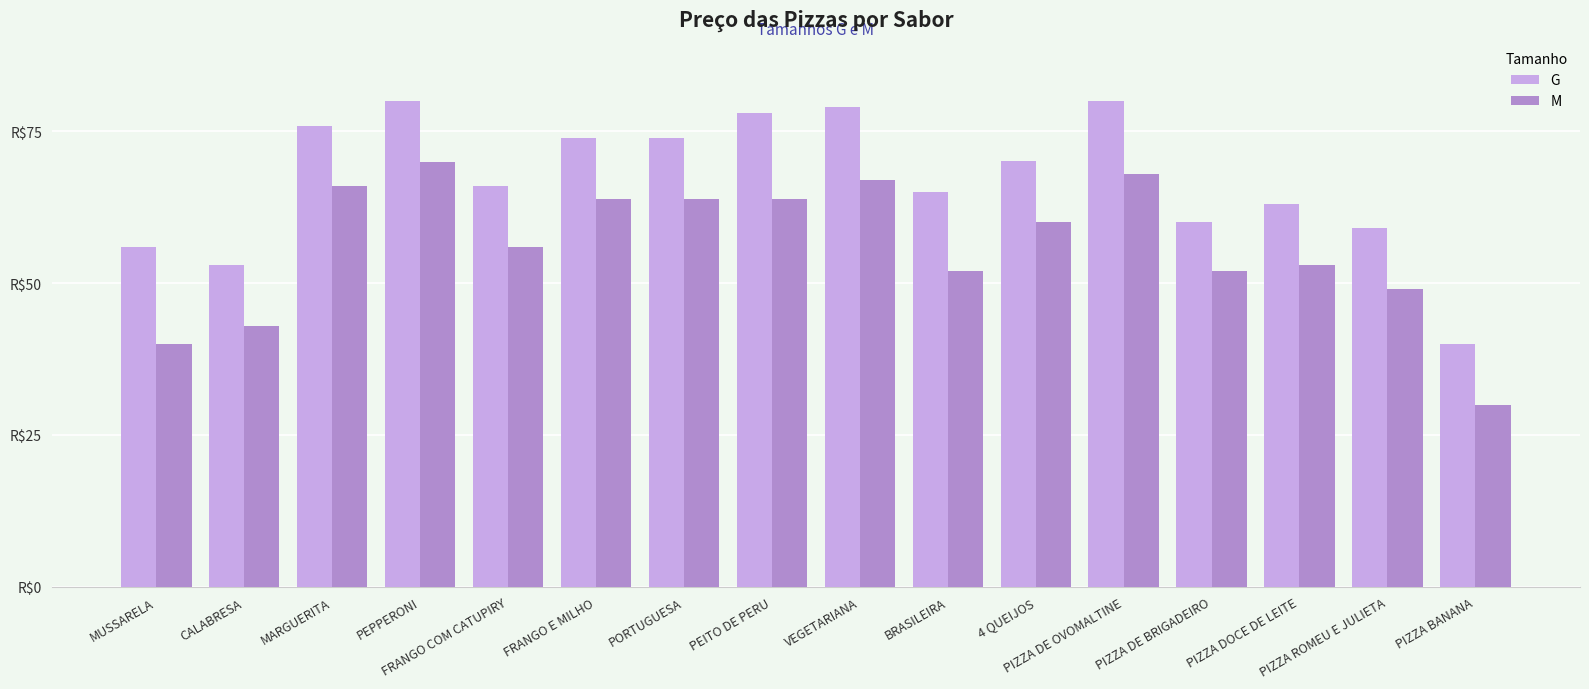

The G series shows 63.0 at PIZZA DOCE DE LEITE. True or false?

True